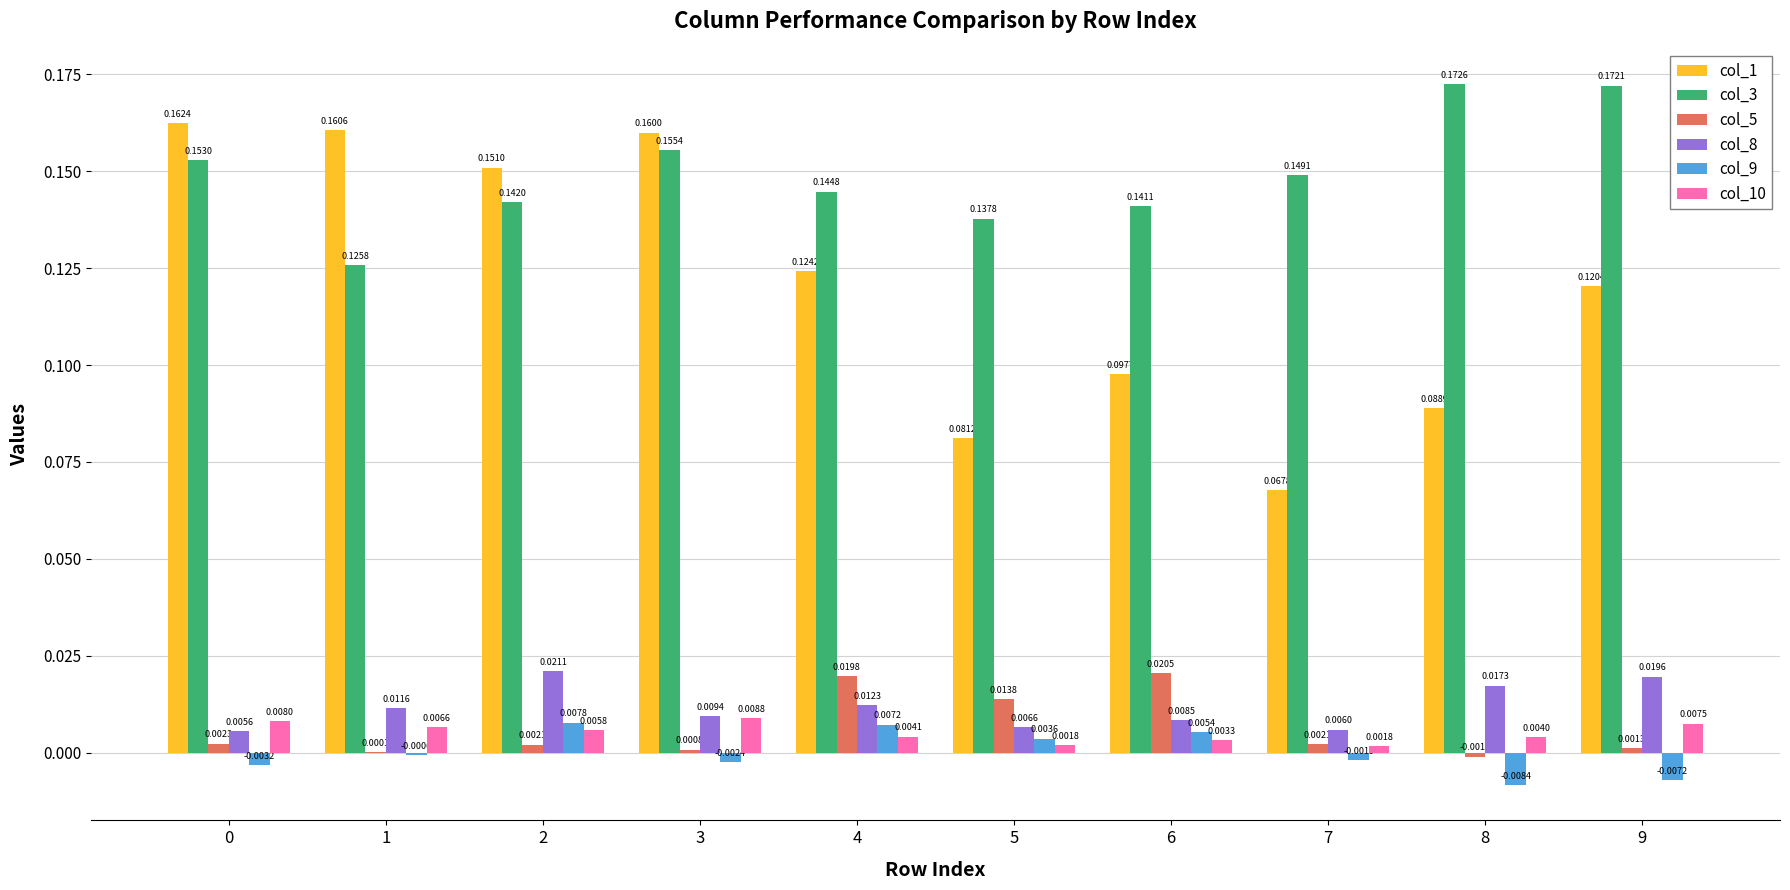

How many groups of bars are there?

10